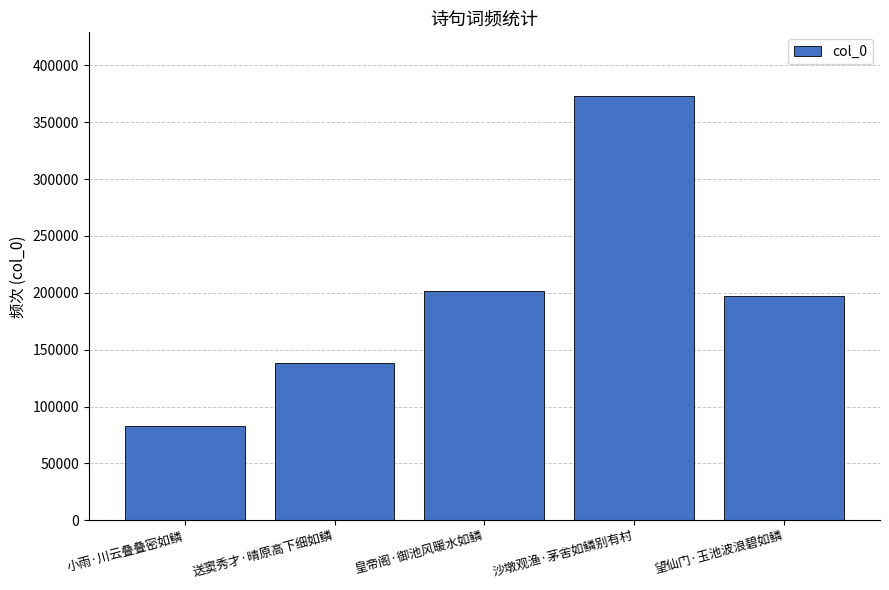

Reading left to right, extract all data points from this chart.

小雨·川云叠叠密如鳞=82563	送窦秀才·晴原高下细如鳞=138151	皇帝阁·御池风暖水如鳞=201908	沙墩观渔·茅舍如鳞别有村=373092	望仙门·玉池波浪碧如鳞=197248